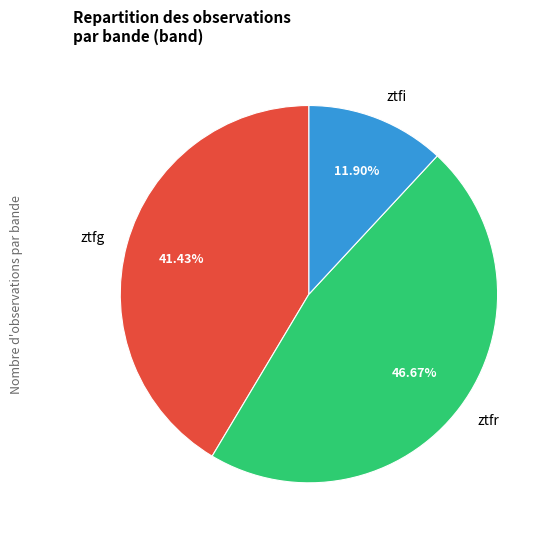

To the nearest percent, what percentage of the pie is ztfi?

12%